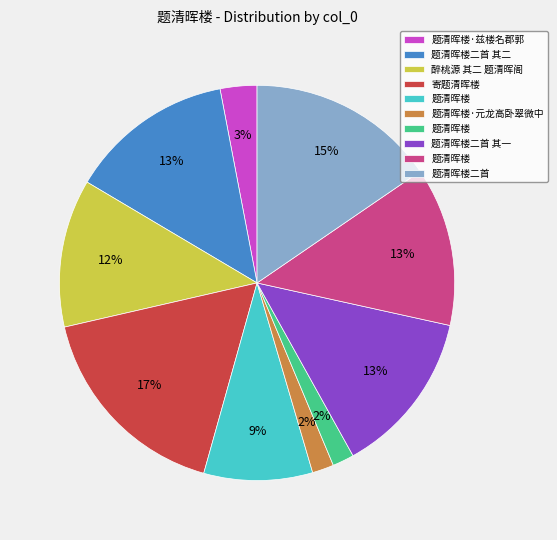

To the nearest percent, what is the difference between the largest and smallest slice percentages?

15%